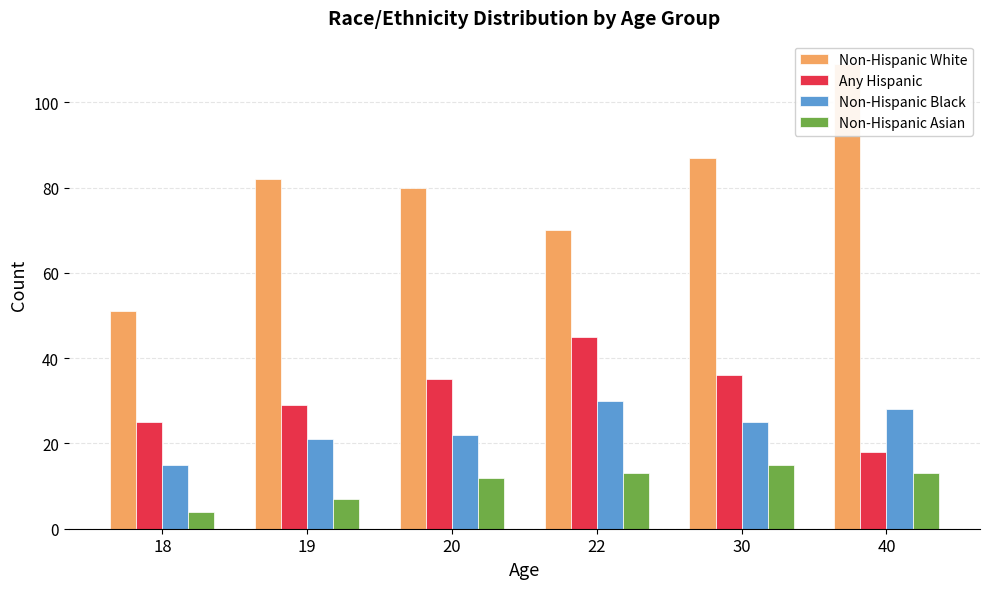

What is the minimum value for Any Hispanic?

18